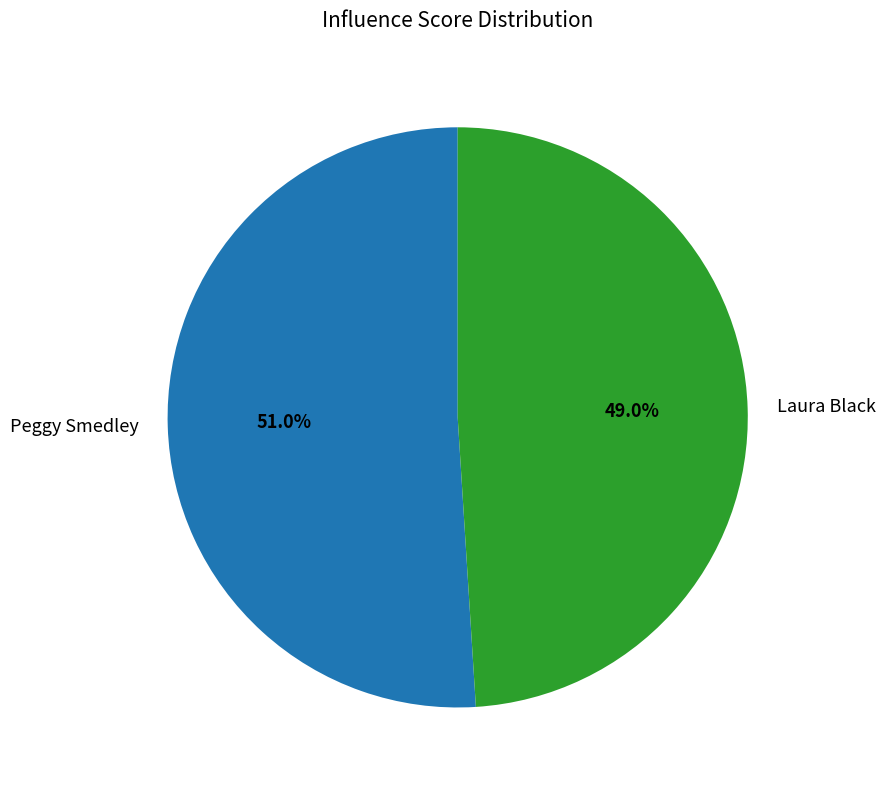

What is the smallest slice in the pie chart?

Laura Black